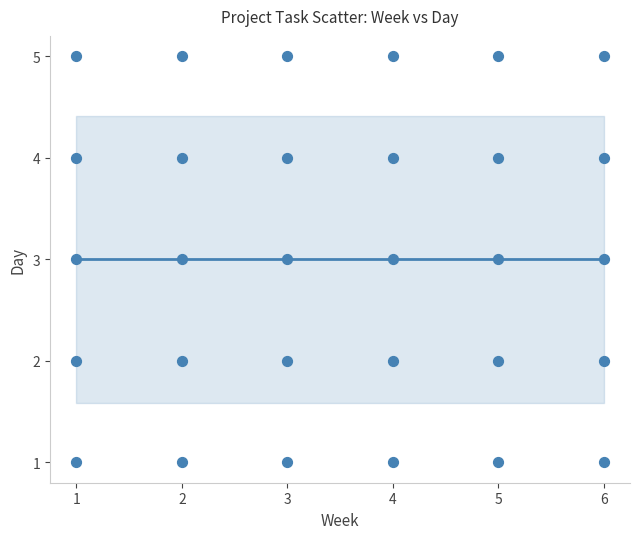

What is the range of Y values (max minus min)?

4